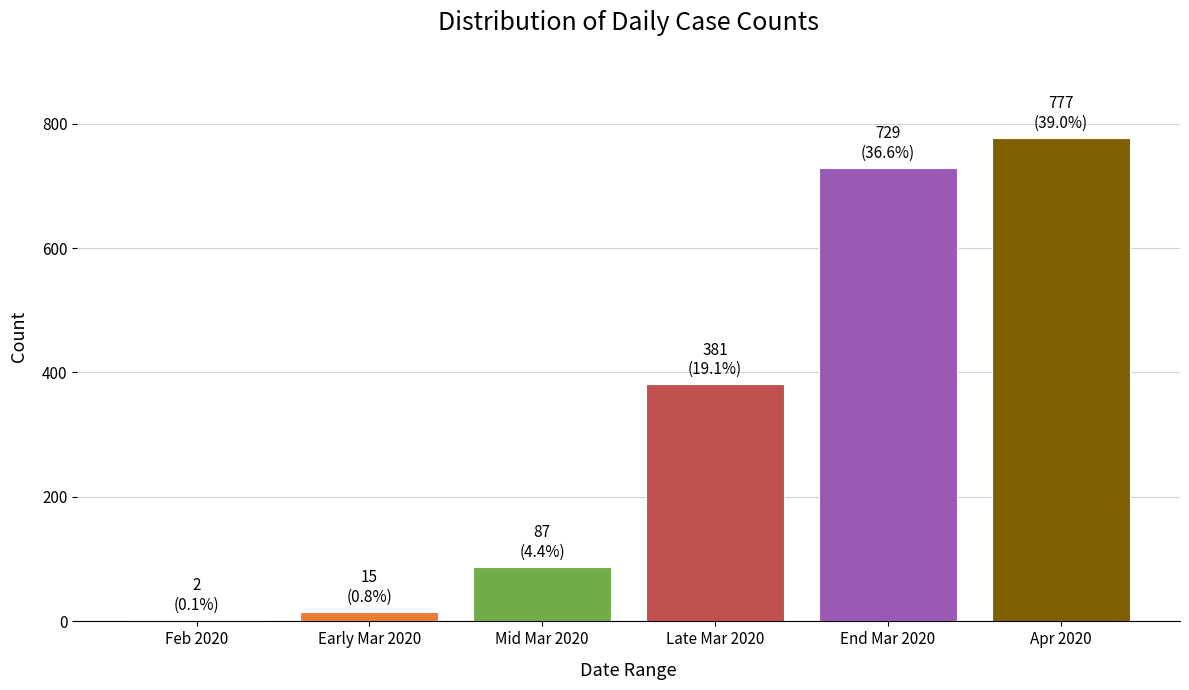

How many distinct data groups are displayed?

1